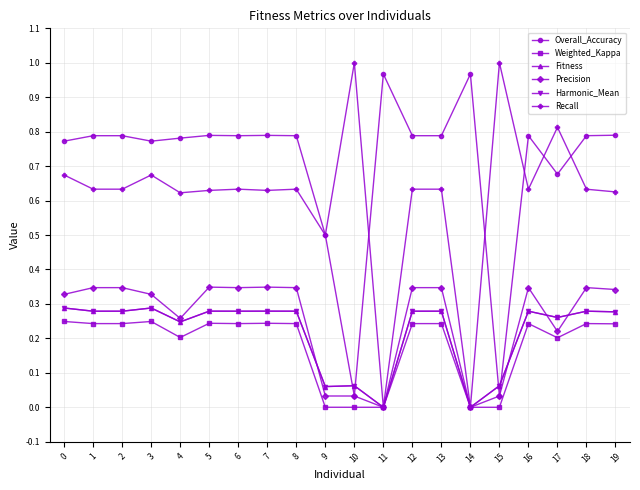

True or false: Weighted_Kappa and Overall_Accuracy cross at least once.

False